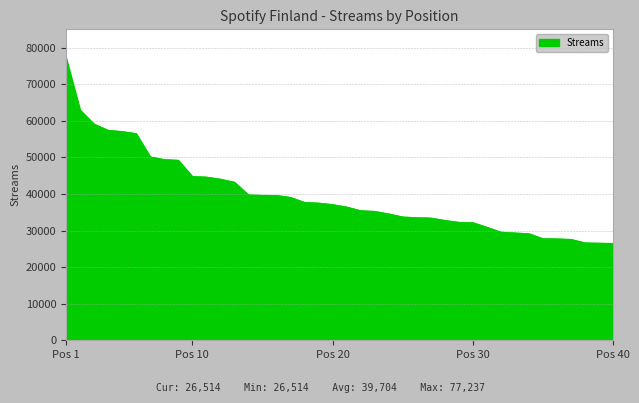

How many lines are shown in the chart?

1